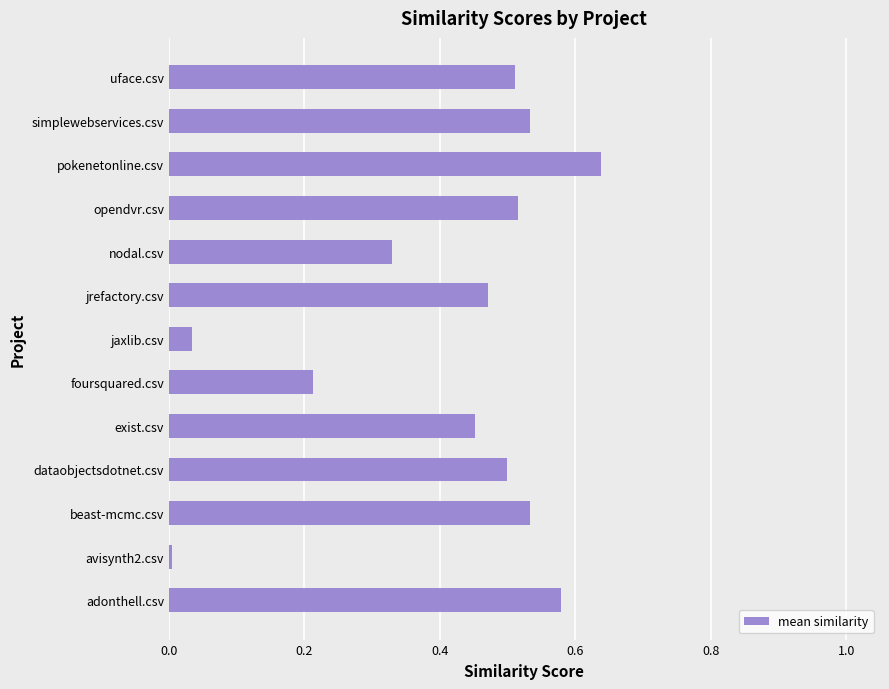

The chart shows a value of 0.5 at beast-mcmc.csv. True or false?

True